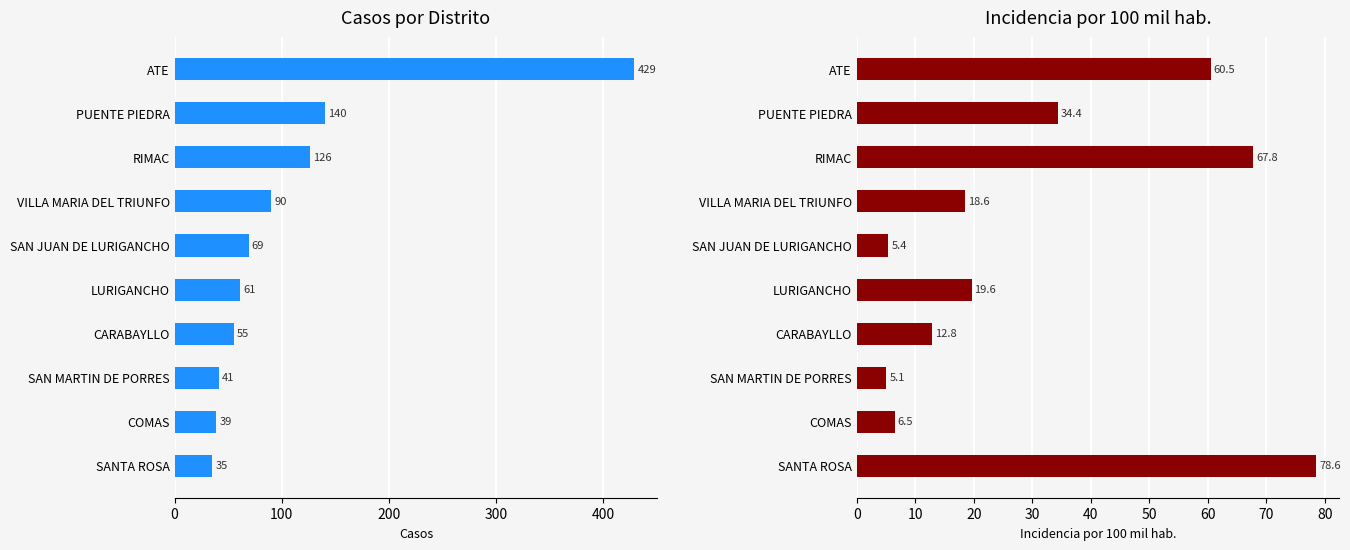

The casos series shows 63.9 at SAN MARTIN DE PORRES. True or false?

False